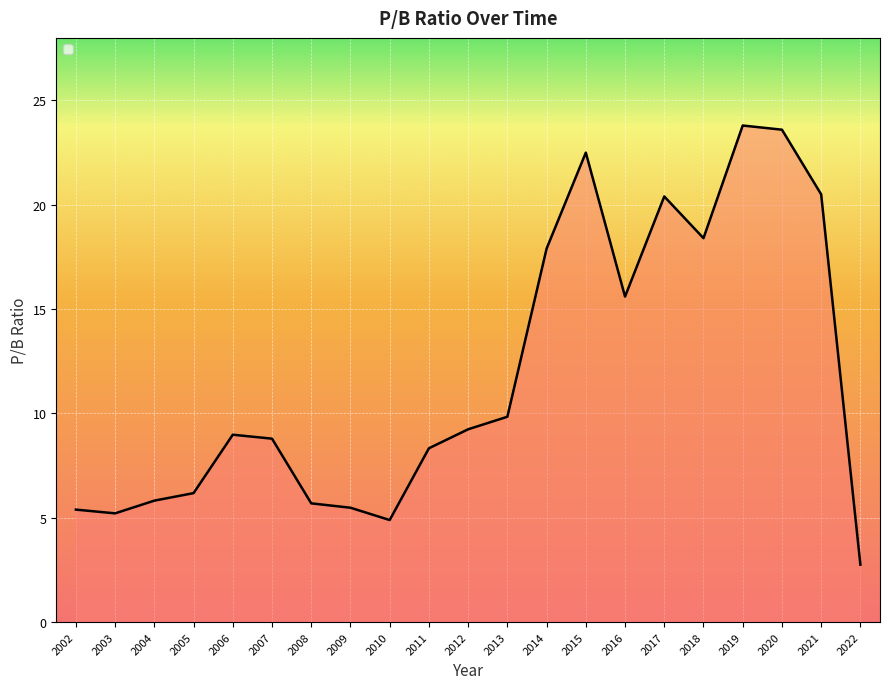

Approximately how many times larger is the value at 2002 compared to 2012?

0.6